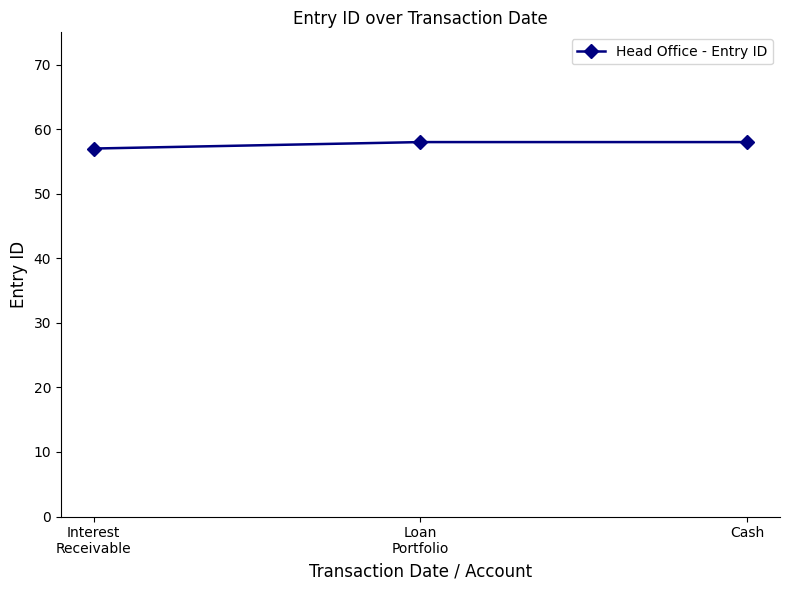

How many categories are shown in the chart?

3